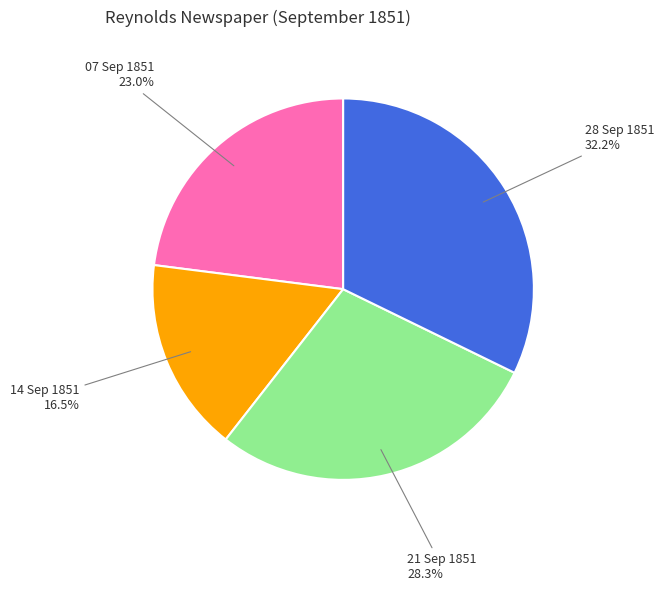

How many segments does this pie chart have?

4